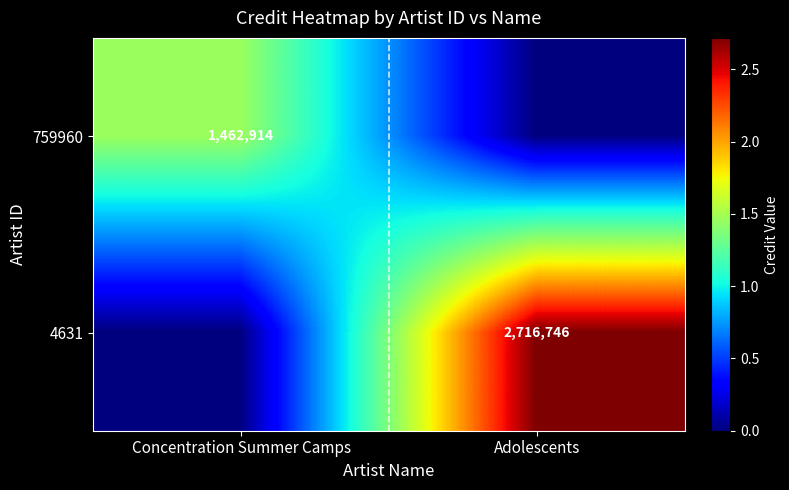

Count the number of categories in the chart.

2